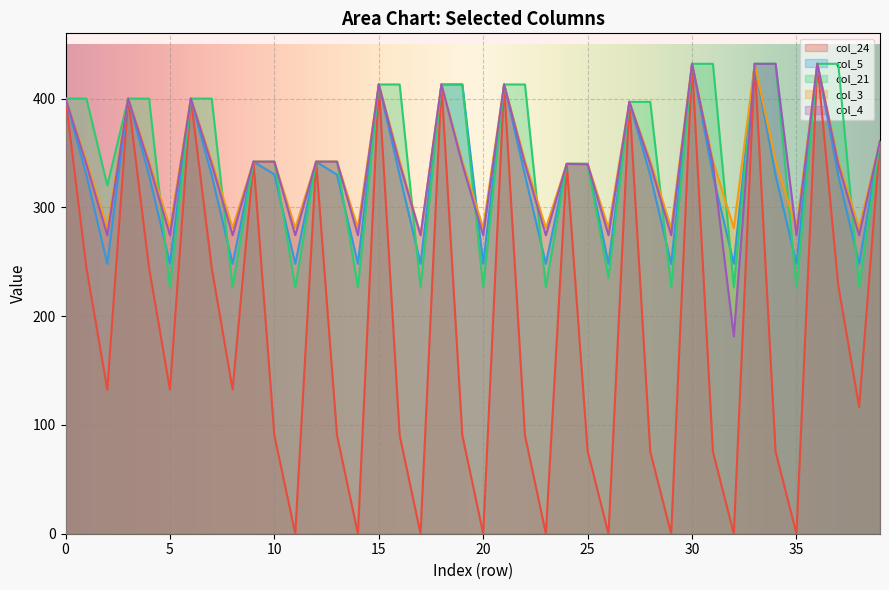

Read the col_3 value at 5.

281.0